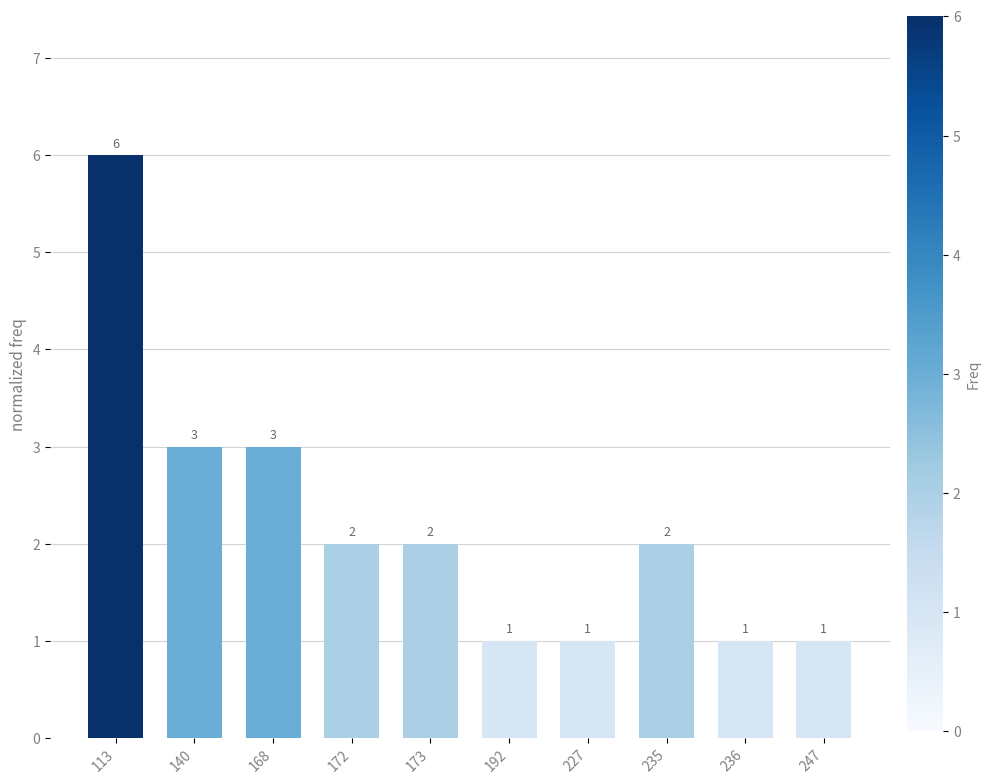

How many values are between 1 and 3?

9